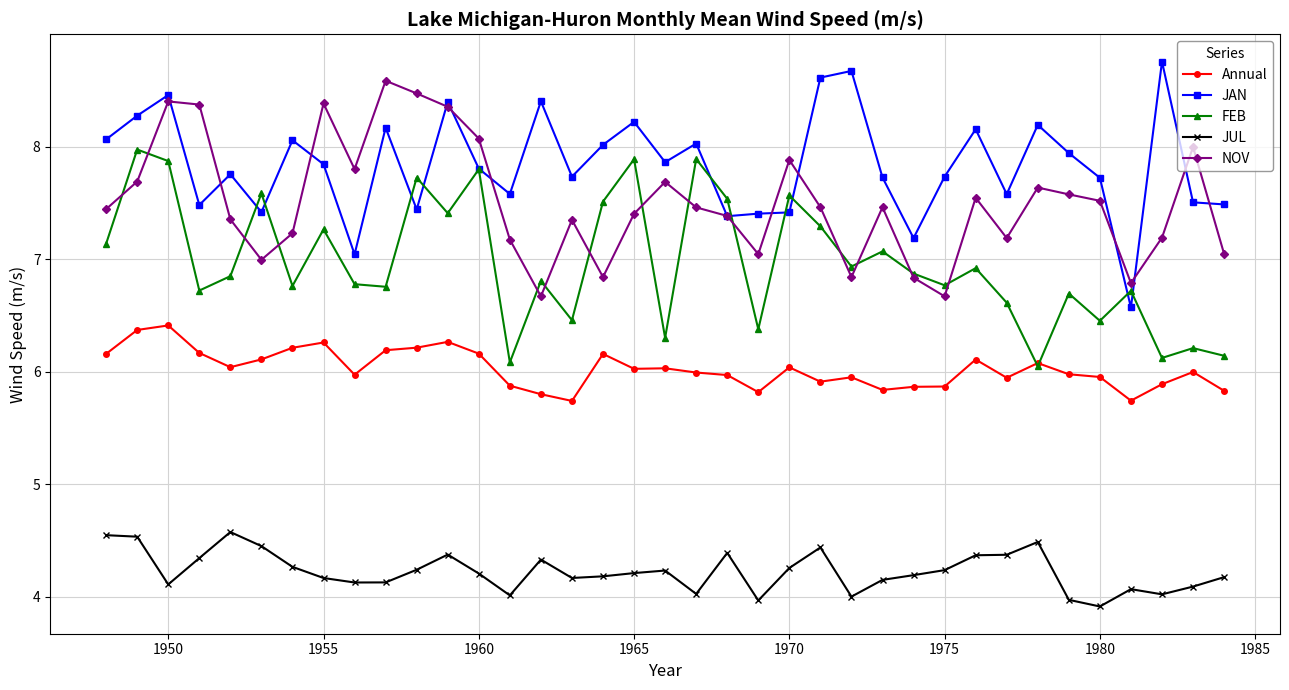

Count the number of data series in this chart.

5